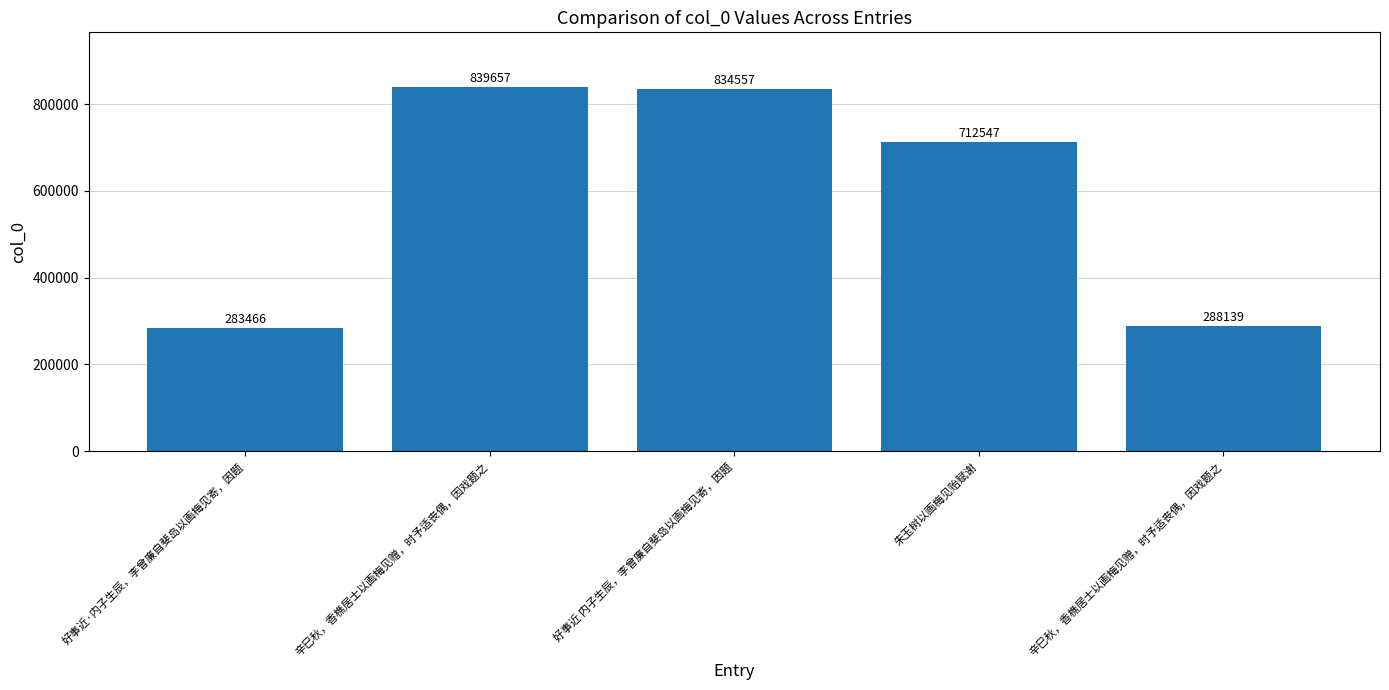

Reading left to right, list all the values displayed in this chart.

好事近·内子生辰，李曾廉自斐岛以画梅见寄，因题=283466	辛巳秋，香樵居士以画梅见赠，时予适丧偶，因戏题之=839657	好事近 内子生辰，李曾廉自斐岛以画梅见寄，因题=834557	朱玉树以画梅见贻赋谢=712547	辛巳秋，香樵居士以画梅见赠，时予适丧偶，因戏题之=288139